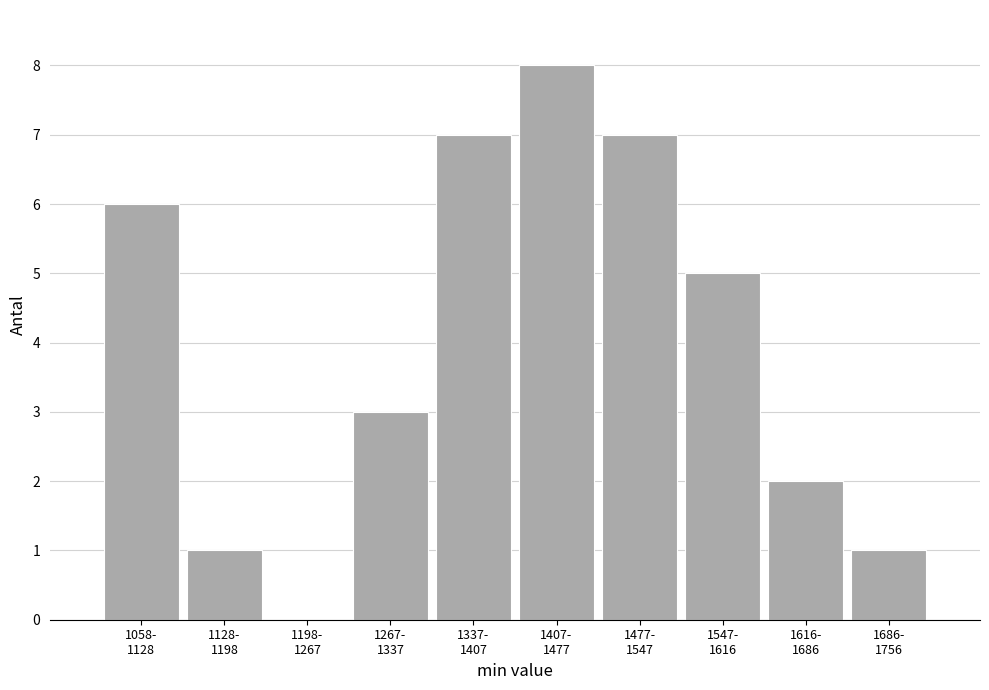

What is the sum of all values?

40